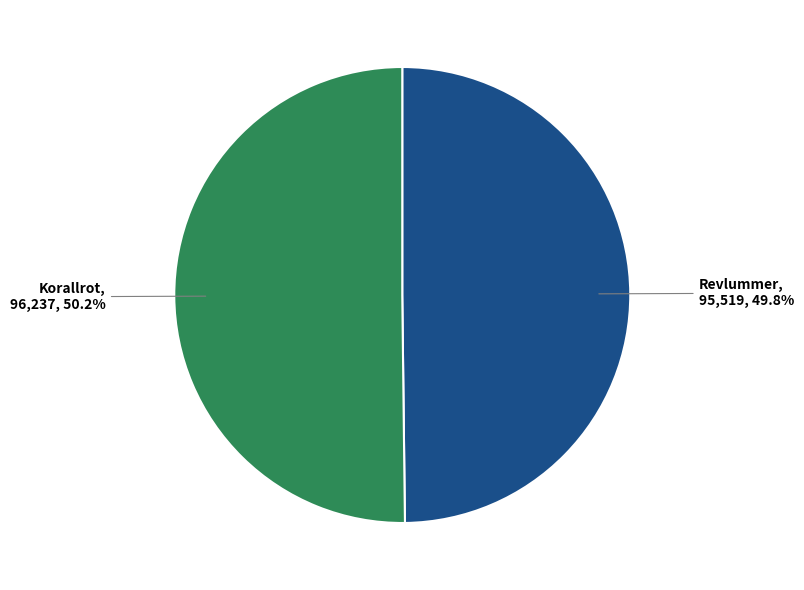

To the nearest percent, what portion does Revlummer represent?

50%